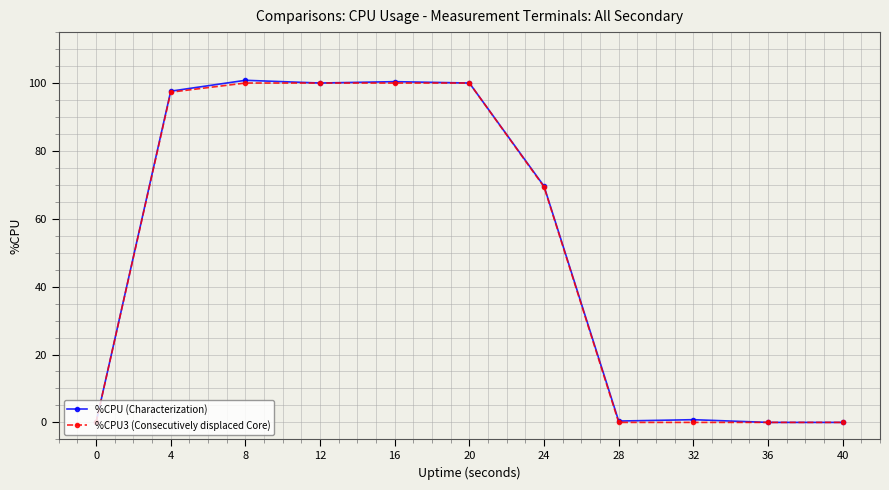

Where is %CPU3 (Consecutively displaced Core) nearest to the value 50?

24